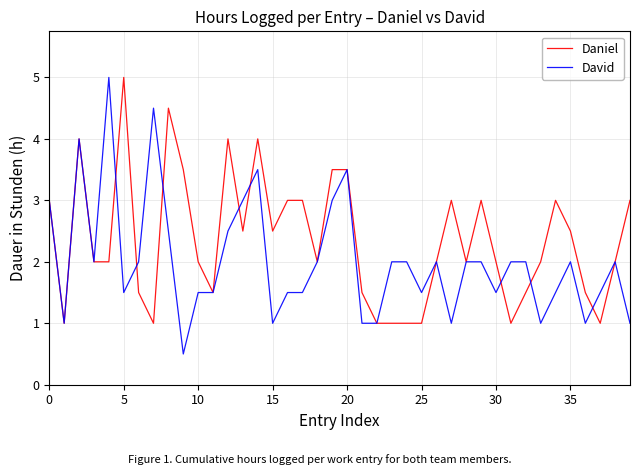

Which series has the widest spread of values?

David